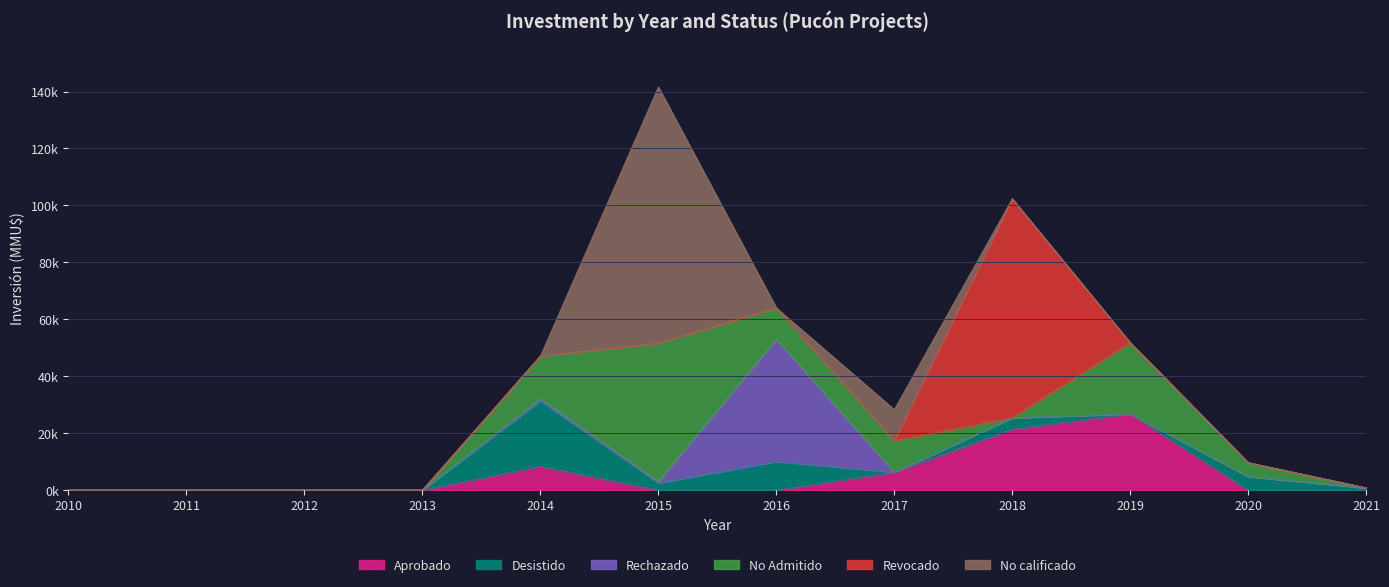

Reading left to right, transcribe all the data shown in this chart.

Aprobado: 2010=0	2011=0	2012=0	2013=0	2014=8364	2015=0	2016=0	2017=6301	2018=21415	2019=26787	2020=0	2021=0
Desistido: 2010=0	2011=0	2012=0	2013=0	2014=23000	2015=2500	2016=10088	2017=0	2018=4000	2019=0	2020=4821	2021=800
Rechazado: 2010=0	2011=0	2012=0	2013=0	2014=750	2015=600	2016=42934	2017=0	2018=0	2019=0	2020=0	2021=0
No Admitido: 2010=0	2011=0	2012=0	2013=0	2014=15000	2015=48534	2016=10999	2017=11000	2018=0	2019=24998	2020=4821	2021=0
Revocado: 2010=0	2011=0	2012=0	2013=0	2014=0	2015=0	2016=0	2017=0	2018=76930	2019=0	2020=0	2021=0
No calificado: 2010=0	2011=0	2012=0	2013=0	2014=0	2015=90000	2016=0	2017=10999	2018=0	2019=0	2020=0	2021=0